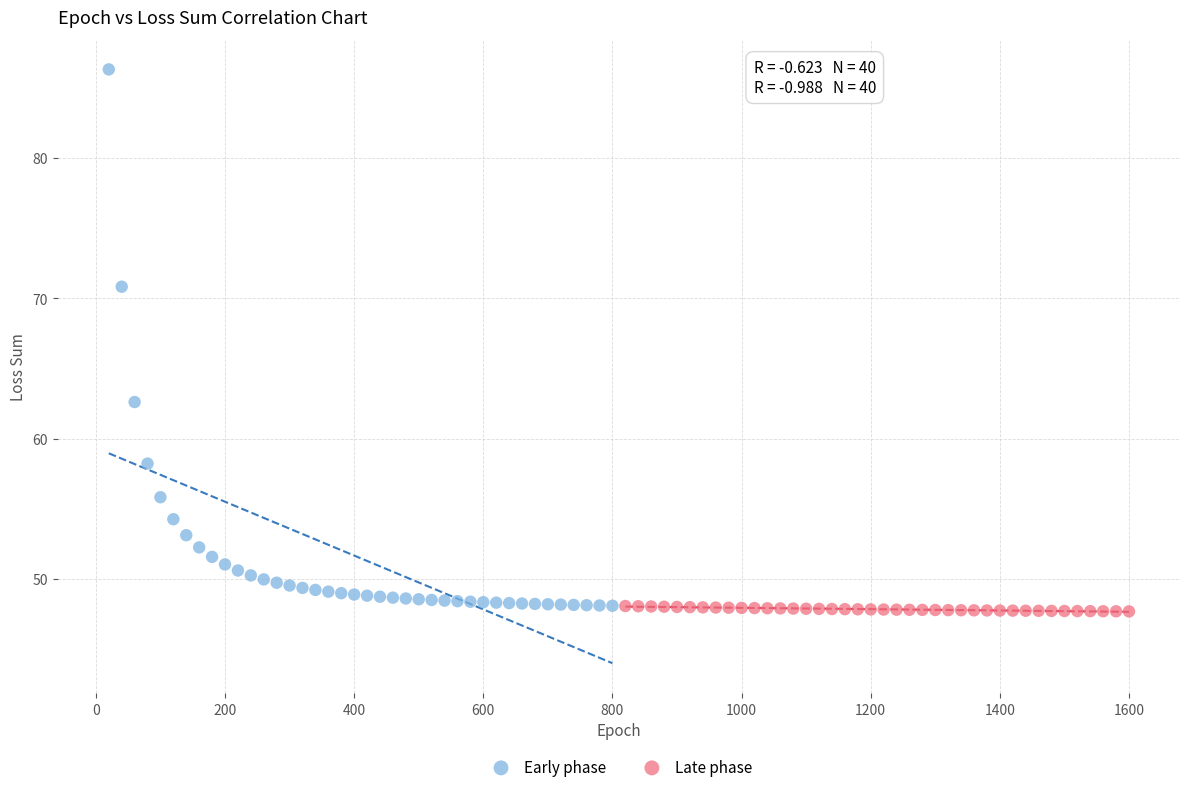

Which series reaches the minimum Y coordinate?

Late phase